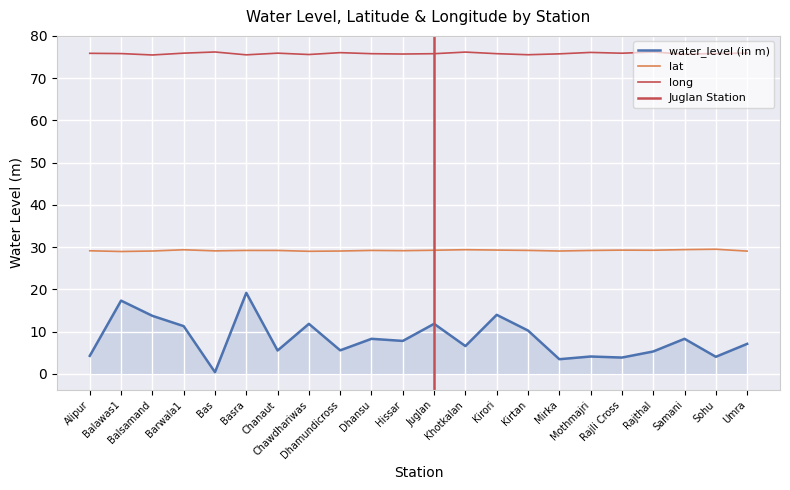

How many lines are shown in the chart?

3